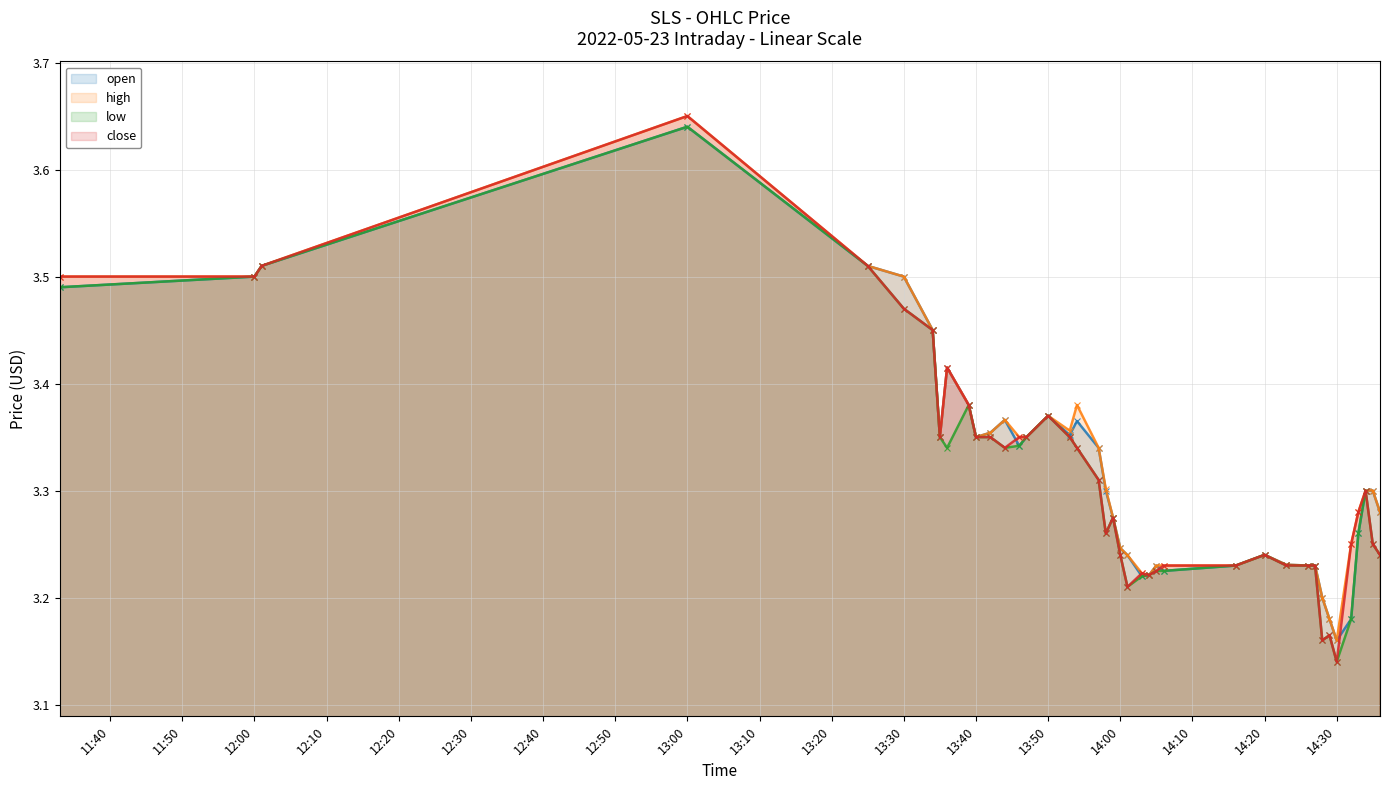

What is the sum of the high values at 2022-05-23 13:25:00 and 2022-05-23 13:46:00?

6.9